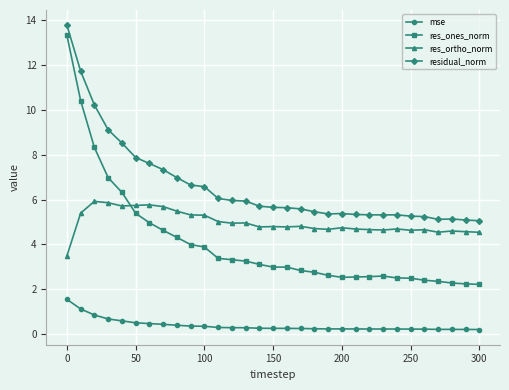

List the series in order of their peak value, lowest first.

mse, res_ortho_norm, res_ones_norm, residual_norm